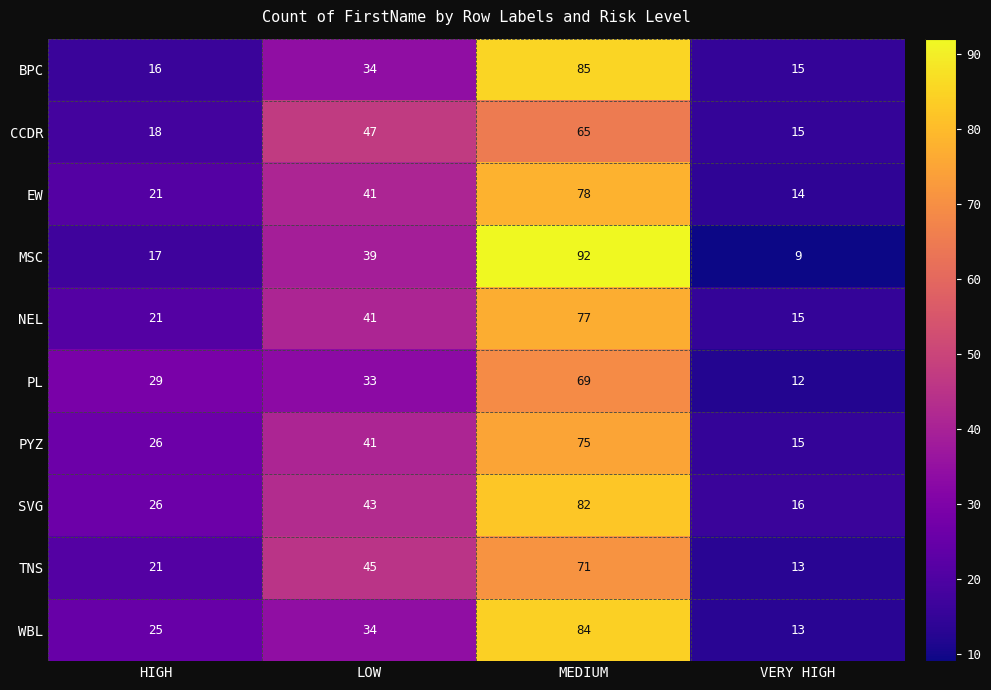

At which category is the sum across all series the highest?

MEDIUM